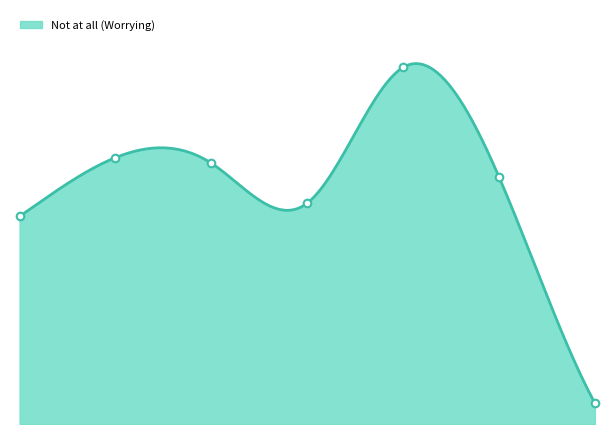

Which series reaches the maximum Y coordinate?

Not at all (Worrying)